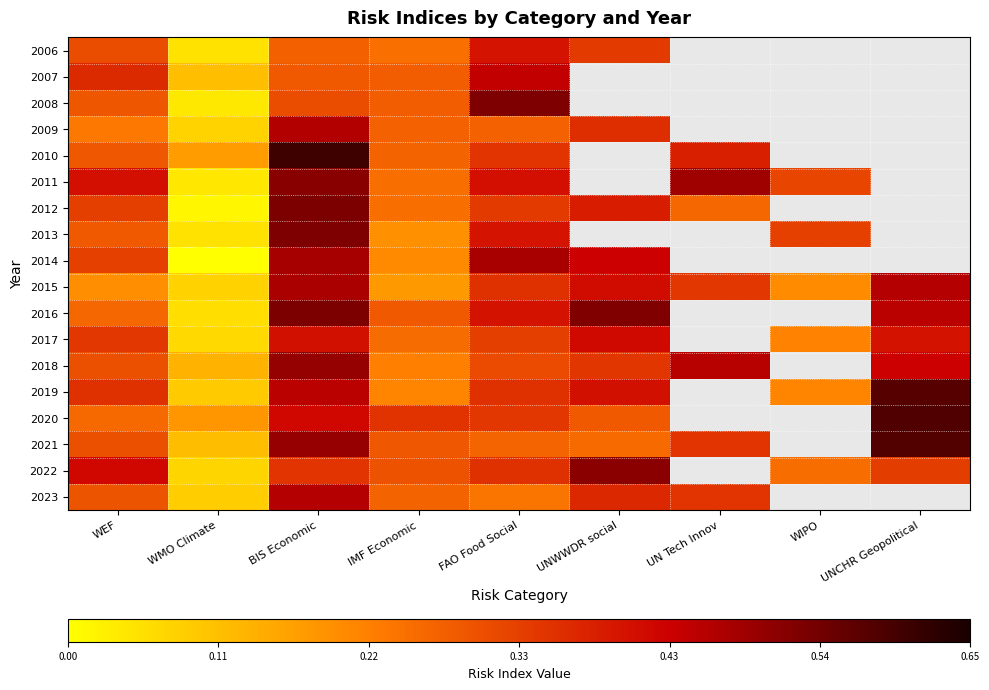

The 2009 series shows 0.4 at UNWWDR social. True or false?

True